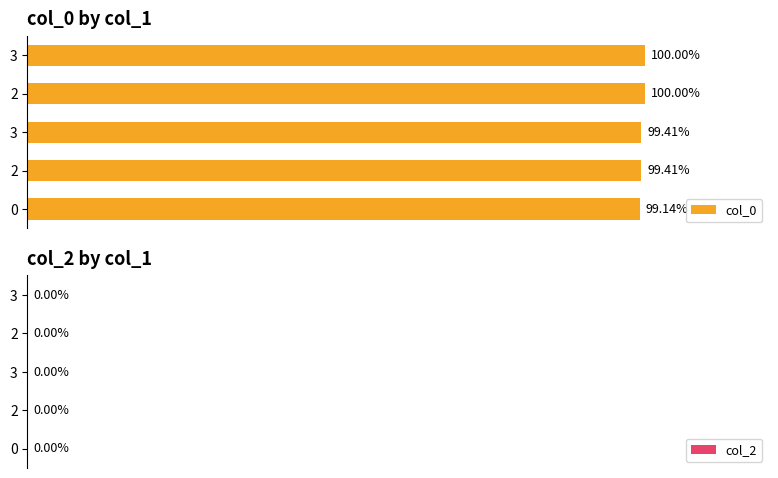

Are the bars grouped side by side (vs. stacked)?

No